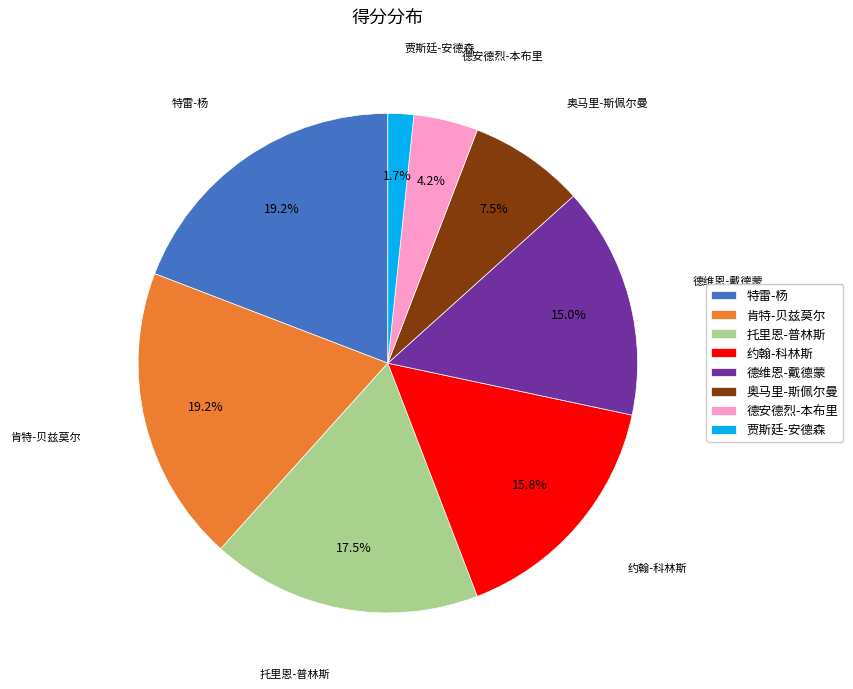

How much of the chart is everything except 特雷-杨?

80.8%